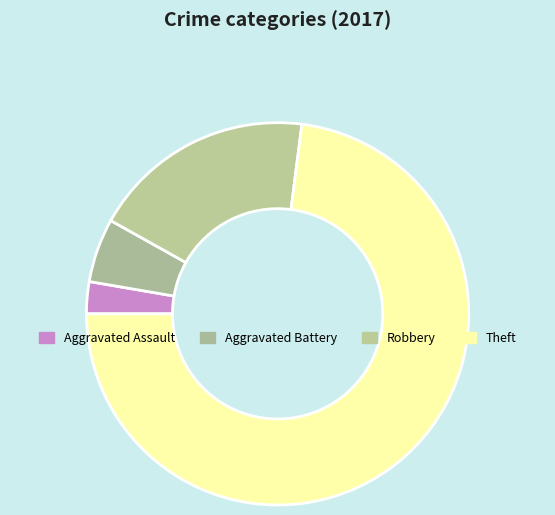

True or false: Aggravated Battery accounts for 5% of the total.

True